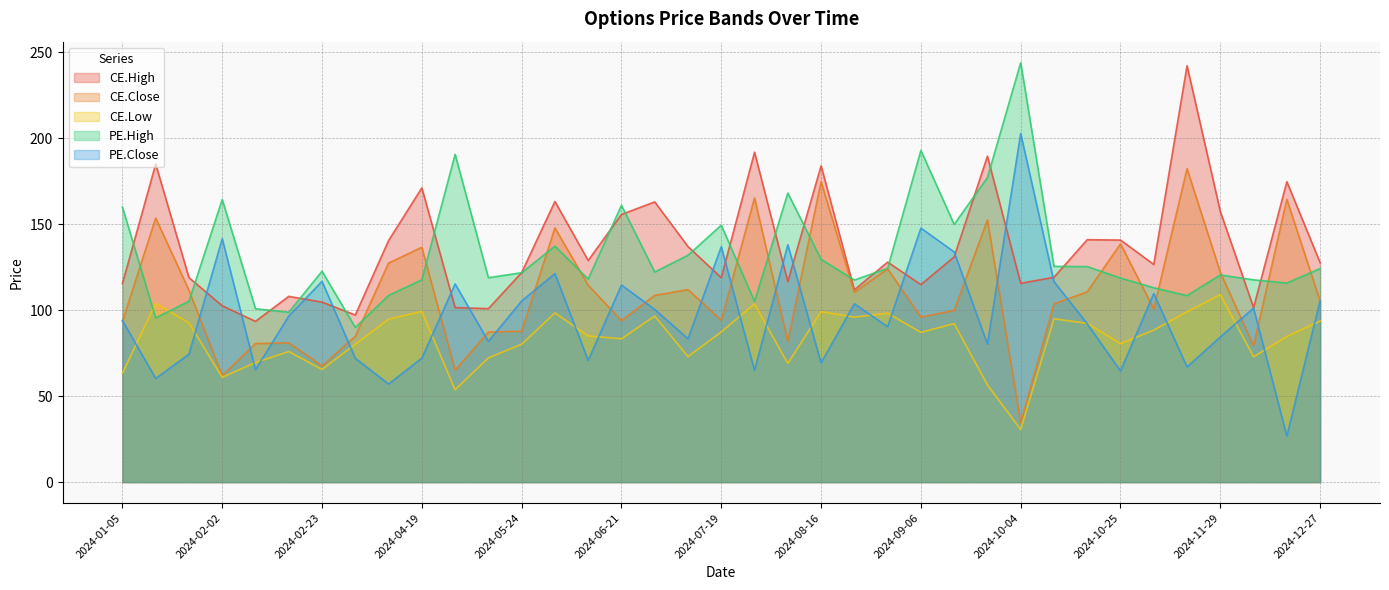

After their last crossing, which series has the higher values: CE.Low or PE.High?

PE.High